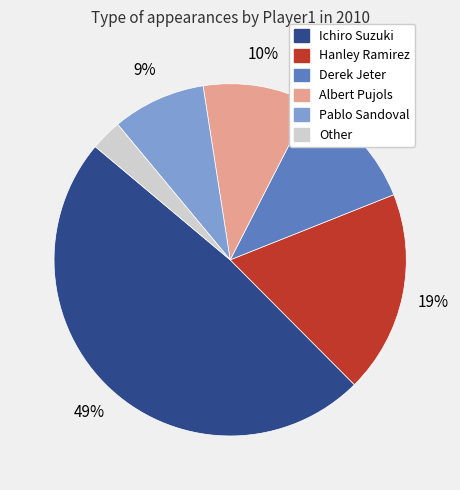

What percentage is the Hanley Ramirez slice, to the nearest percent?

19%